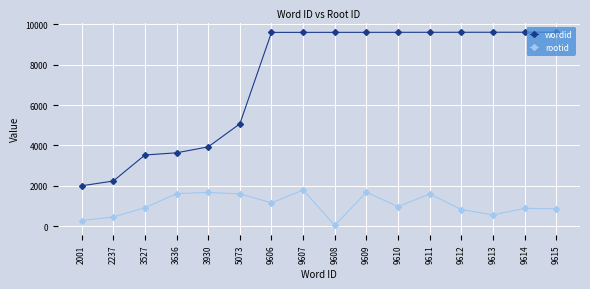

Is the value of rootid at 3527 greater than the value of wordid at 9611?

No